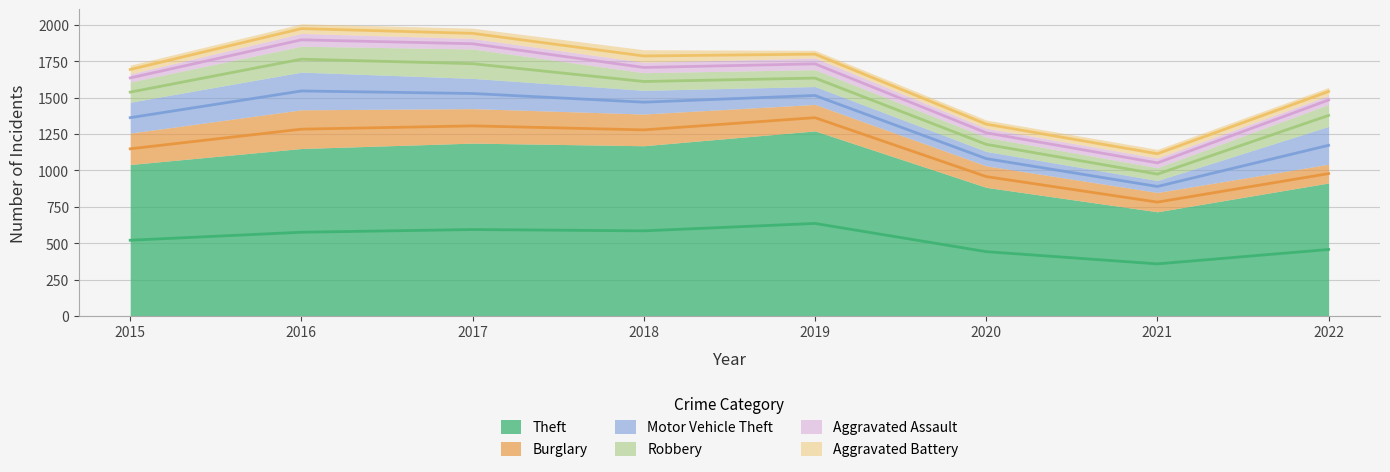

How many series are shown in this chart?

6